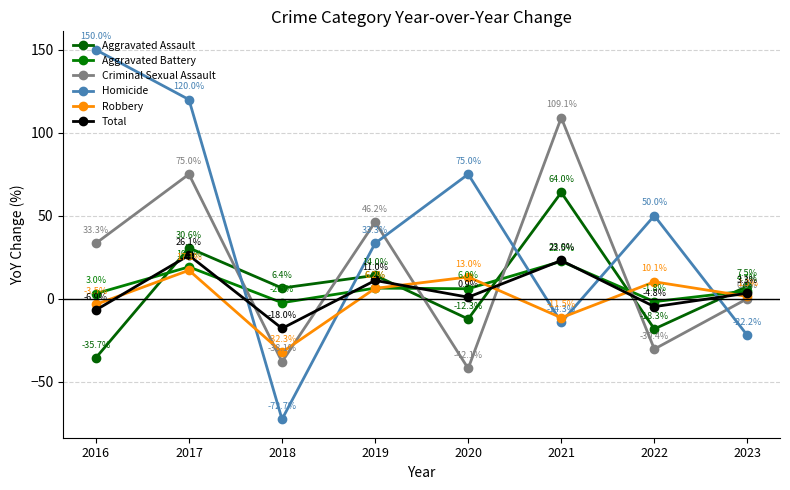

Between 2016 and 2021, which series saw the biggest shift?

Homicide